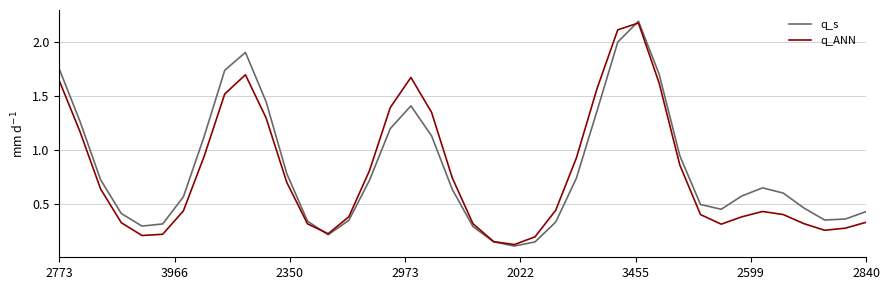

In q_s, how many points are higher than both neighbors (excluding endpoints)?

4